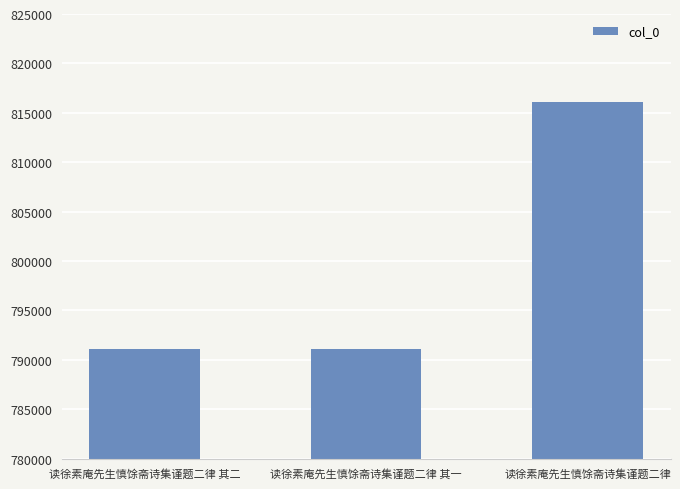

What is the difference between the maximum and minimum values?

25037